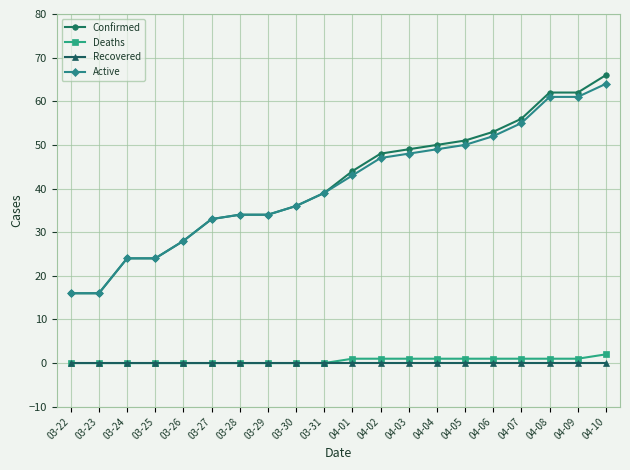

True or false: Confirmed and Recovered intersect in this chart.

False